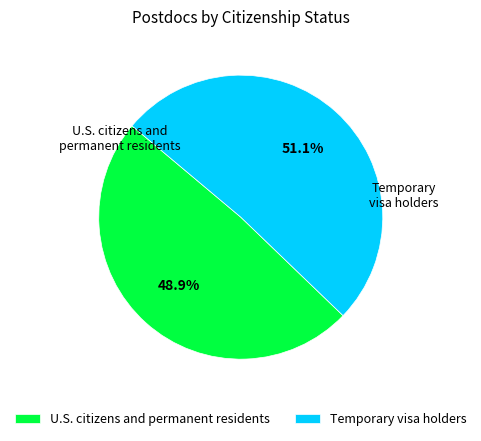

To the nearest percent, what percentage of the pie is U.S. citizens and permanent residents?

49%